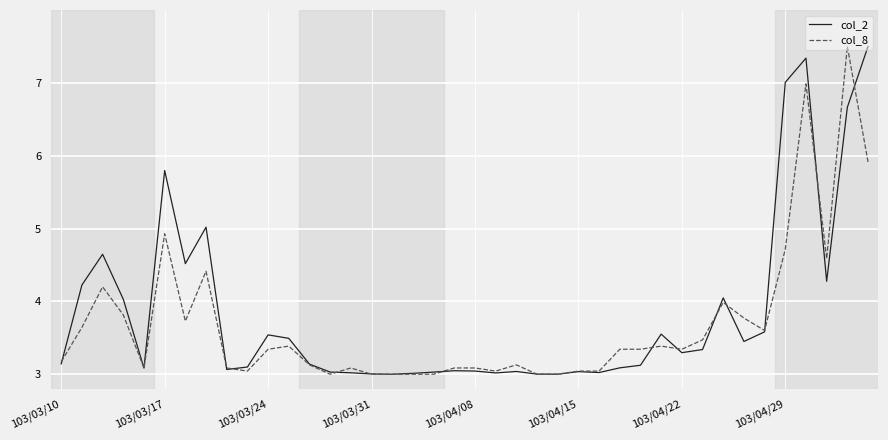

What is the minimum value shown in the chart?

3.0